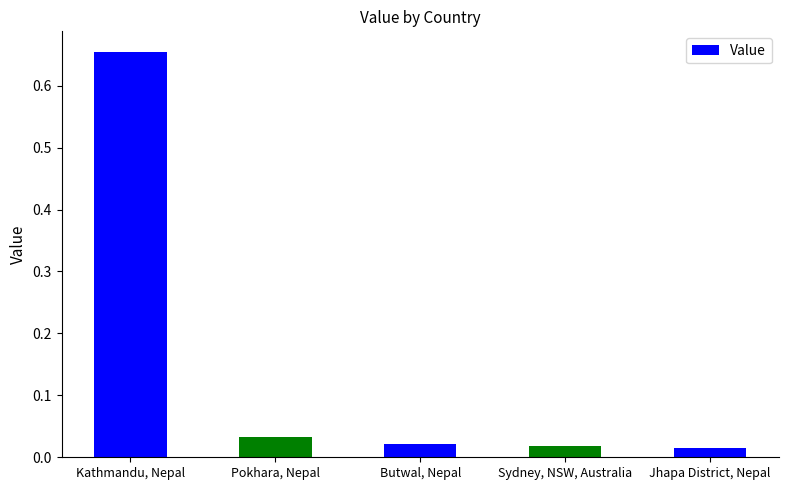

How many distinct data groups are displayed?

1